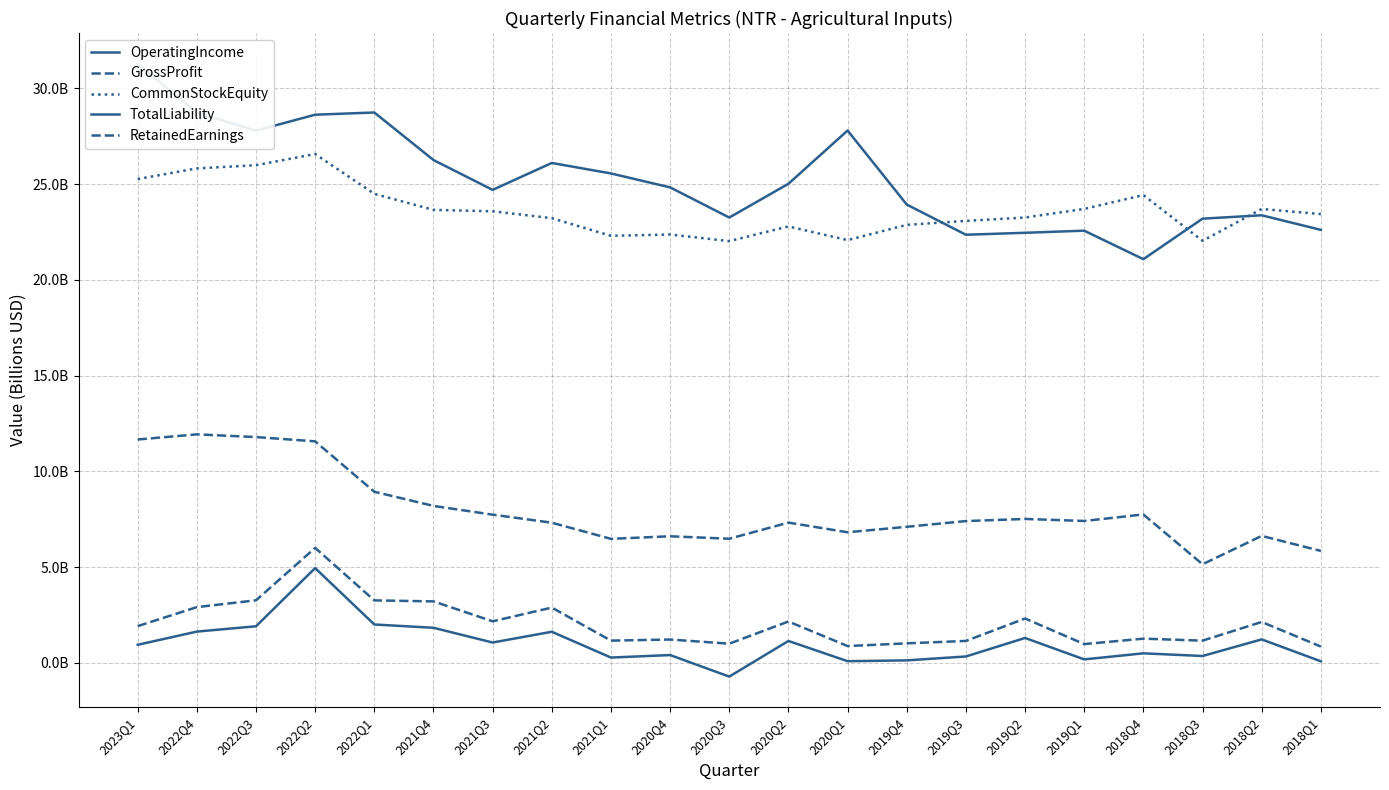

Between 2022Q3 and 2023Q1, which is larger?

2022Q3